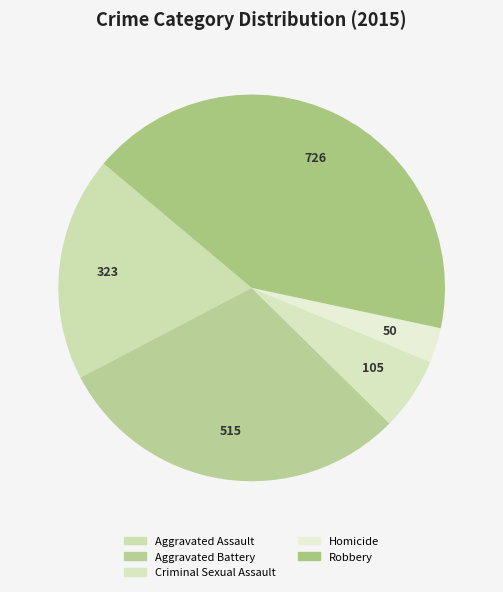

Rank the categories by value from lowest to highest.

Homicide, Criminal Sexual Assault, Aggravated Assault, Aggravated Battery, Robbery